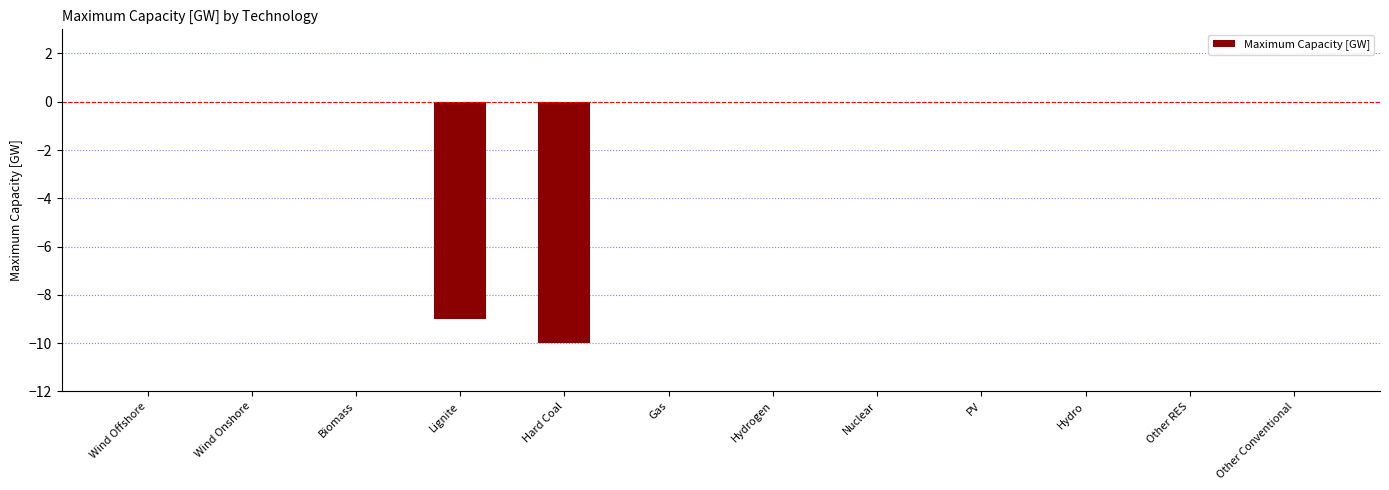

The value at Lignite is -16. True or false?

False